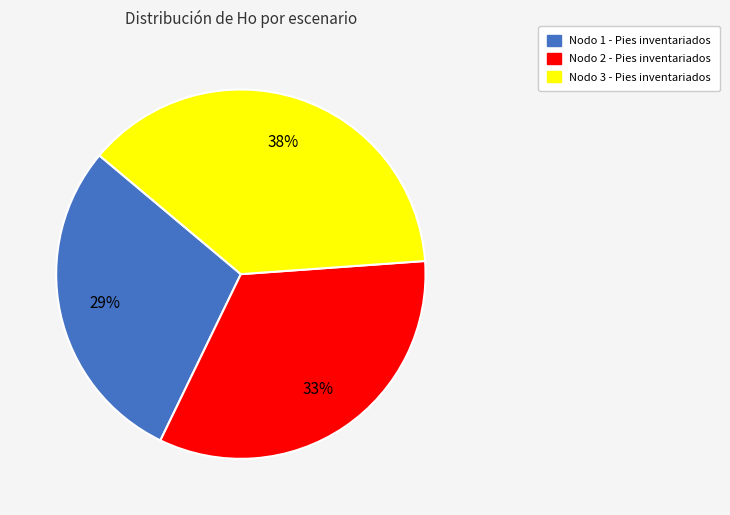

Does Nodo 2 - Pies inventariados account for over 50% of the chart?

No